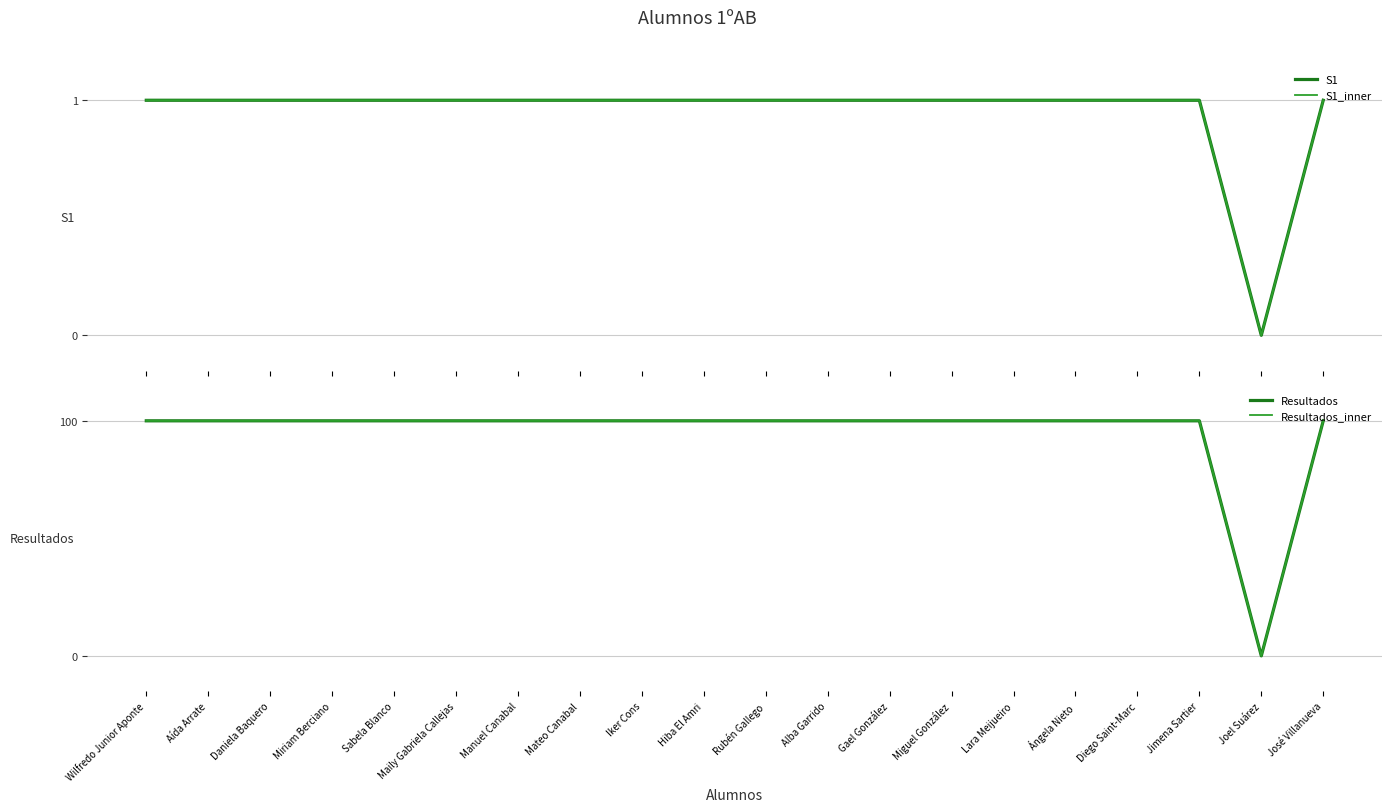

Which label corresponds to the largest value in the chart?

Wilfredo Junior Aponte